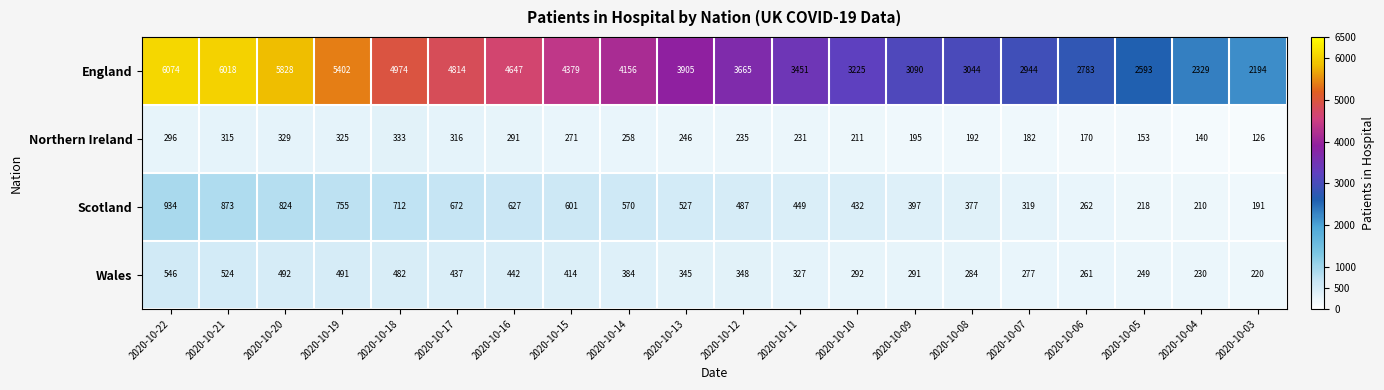

At which label does Northern Ireland first exceed 246?

2020-10-22